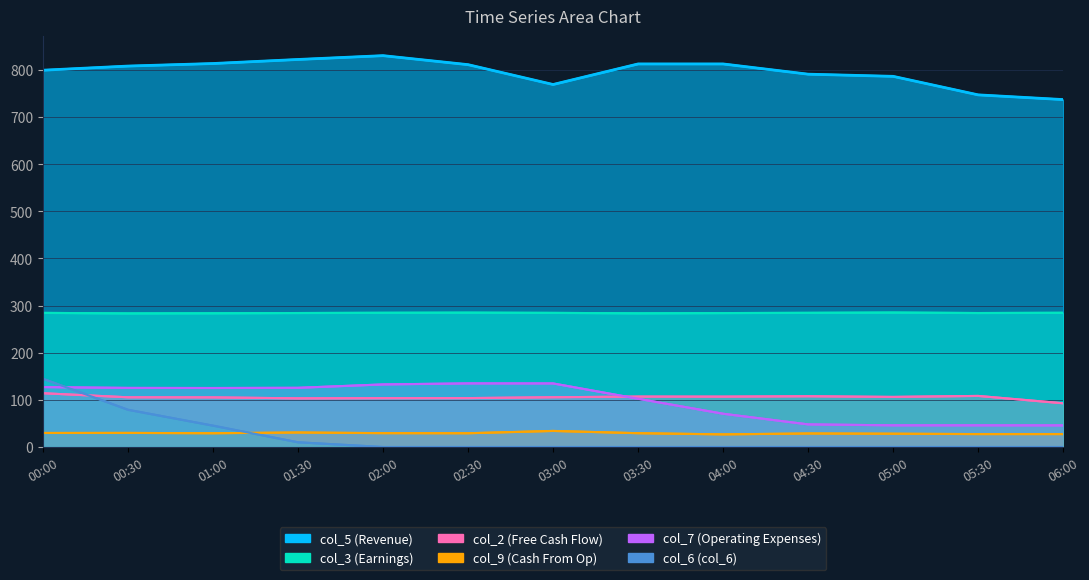

At how many categories does at least one series exceed 214?

13